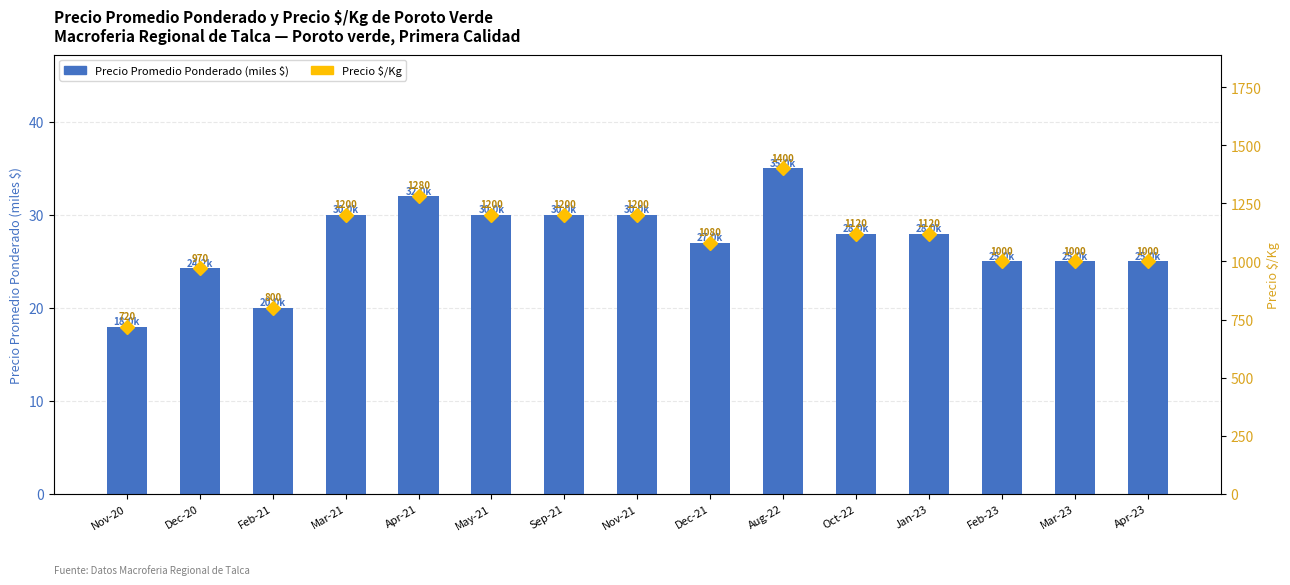

Between Apr-21 and Jan-23, which series saw the biggest shift?

Precio $/Kg